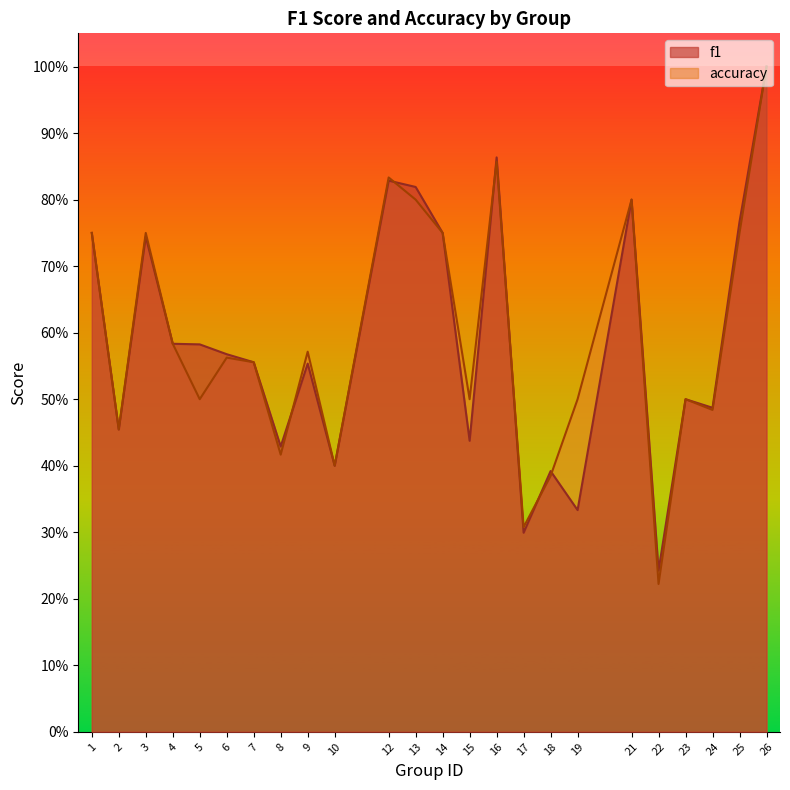

At which category does accuracy reach its first local peak?

3